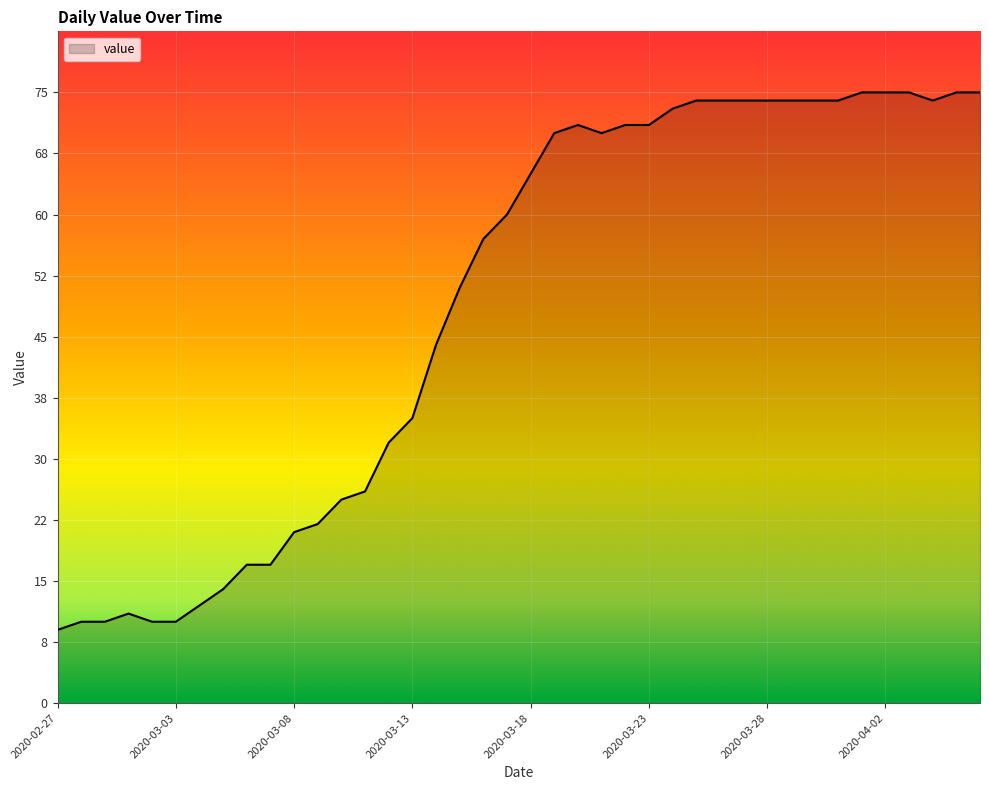

What is the greatest value displayed?

75